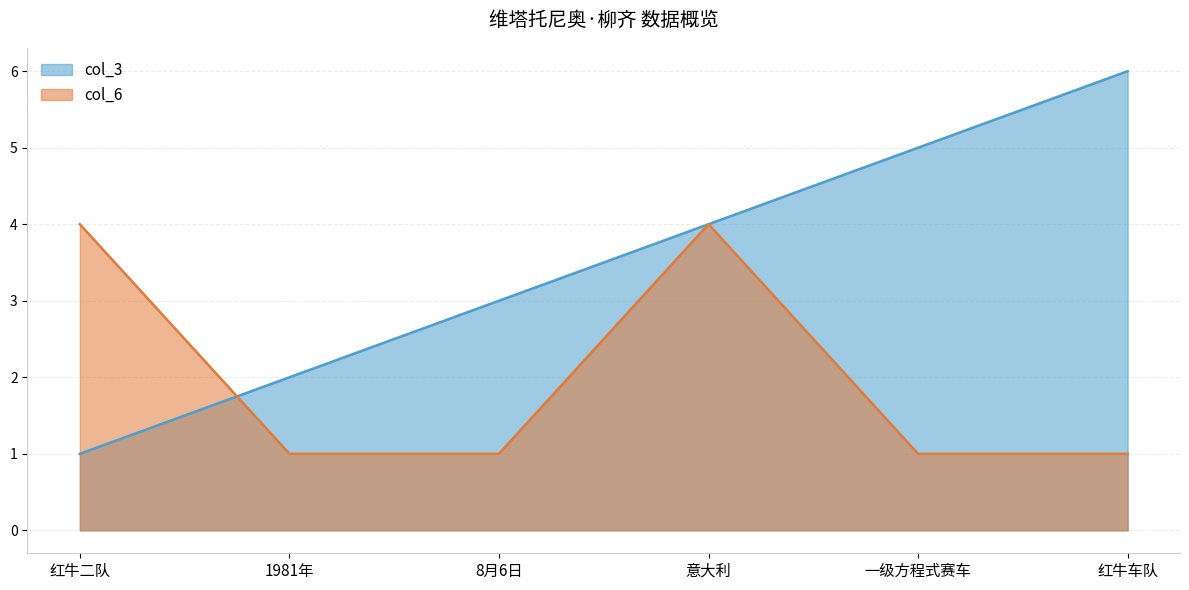

Which category has the lowest value across all series?

红牛二队